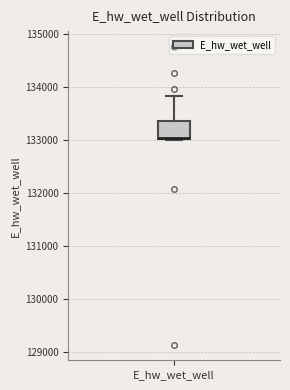

Read this box plot against the y-axis: the position of the median line, the range covered by the box, and the ends of both whiskers. The values are not printed on the chart, so give them approximately, as read against the axis.

median 133000, box 133000 to 133400, whiskers 133000 to 133800